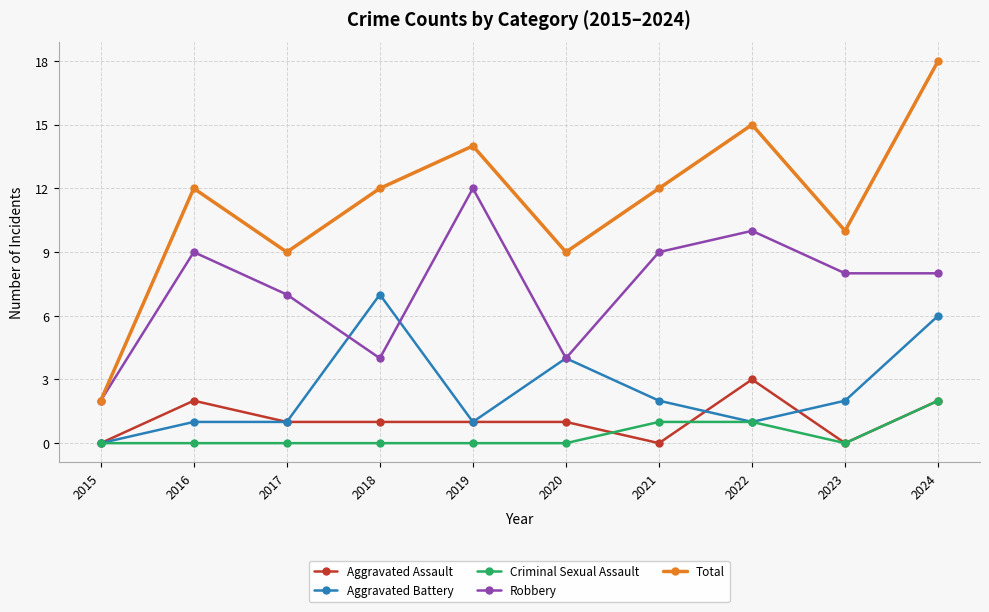

Does the chart display data point markers on the line(s)?

Yes